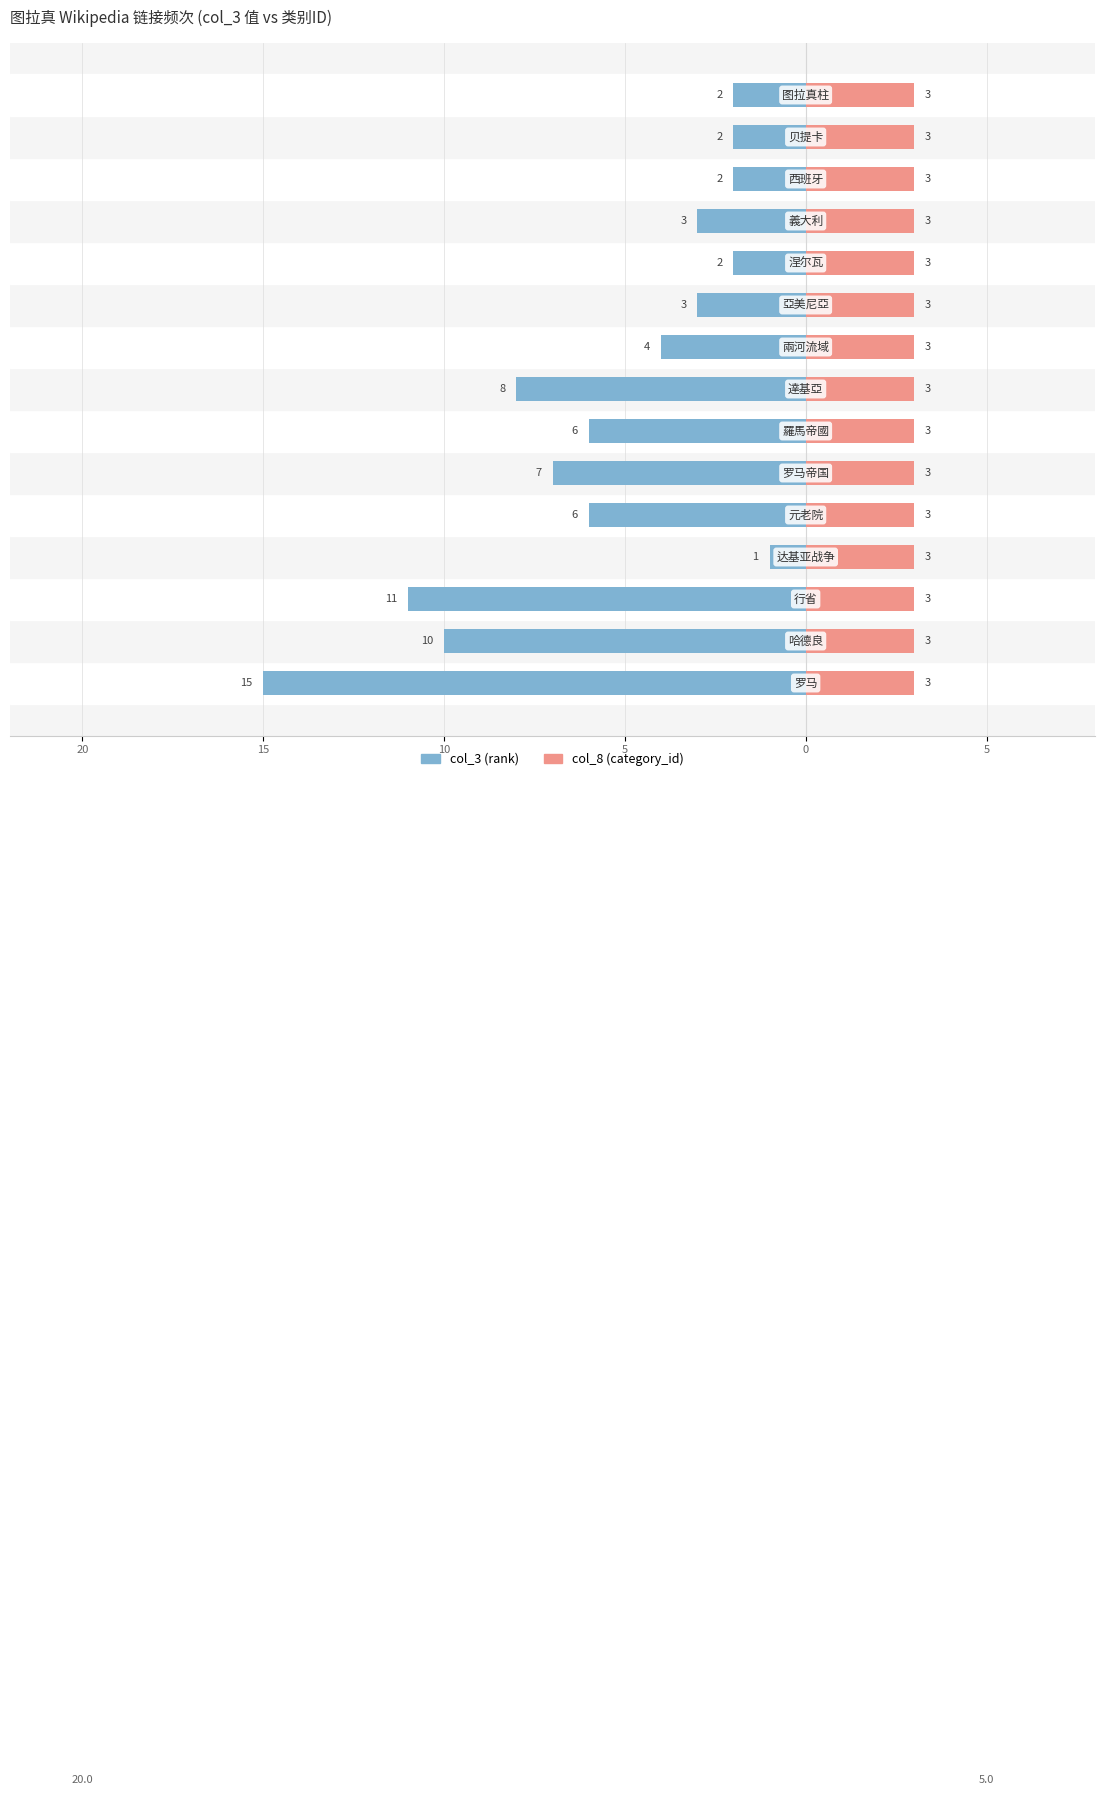

What are all the series names shown in the legend?

col_3 (rank), col_8 (category_id)